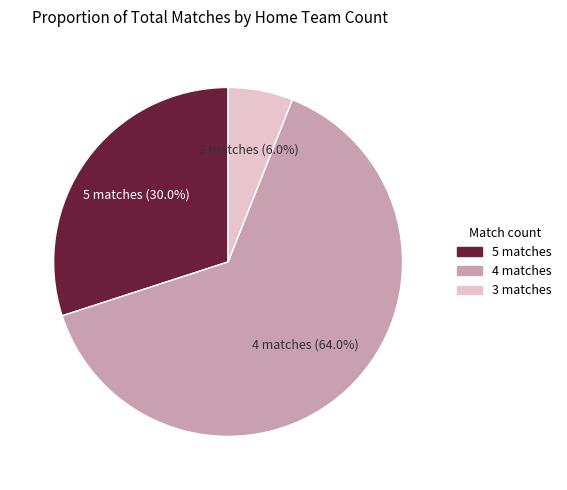

How many slices are in this pie chart?

3